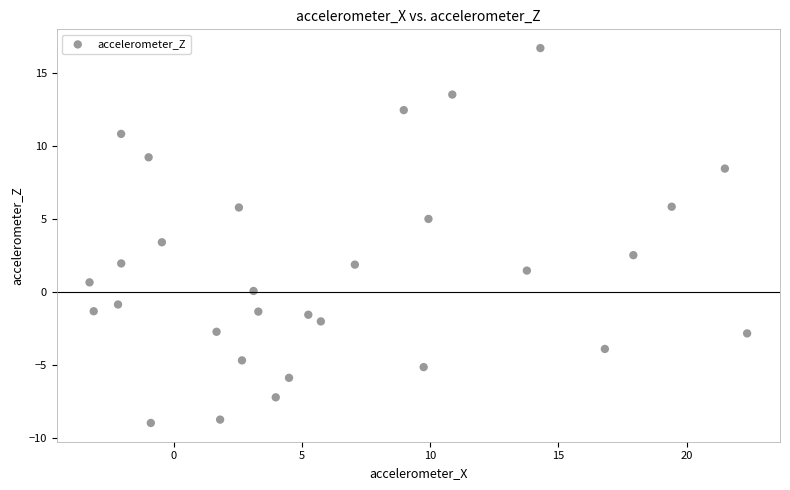

What is the range of X values (max minus min)?

25.6